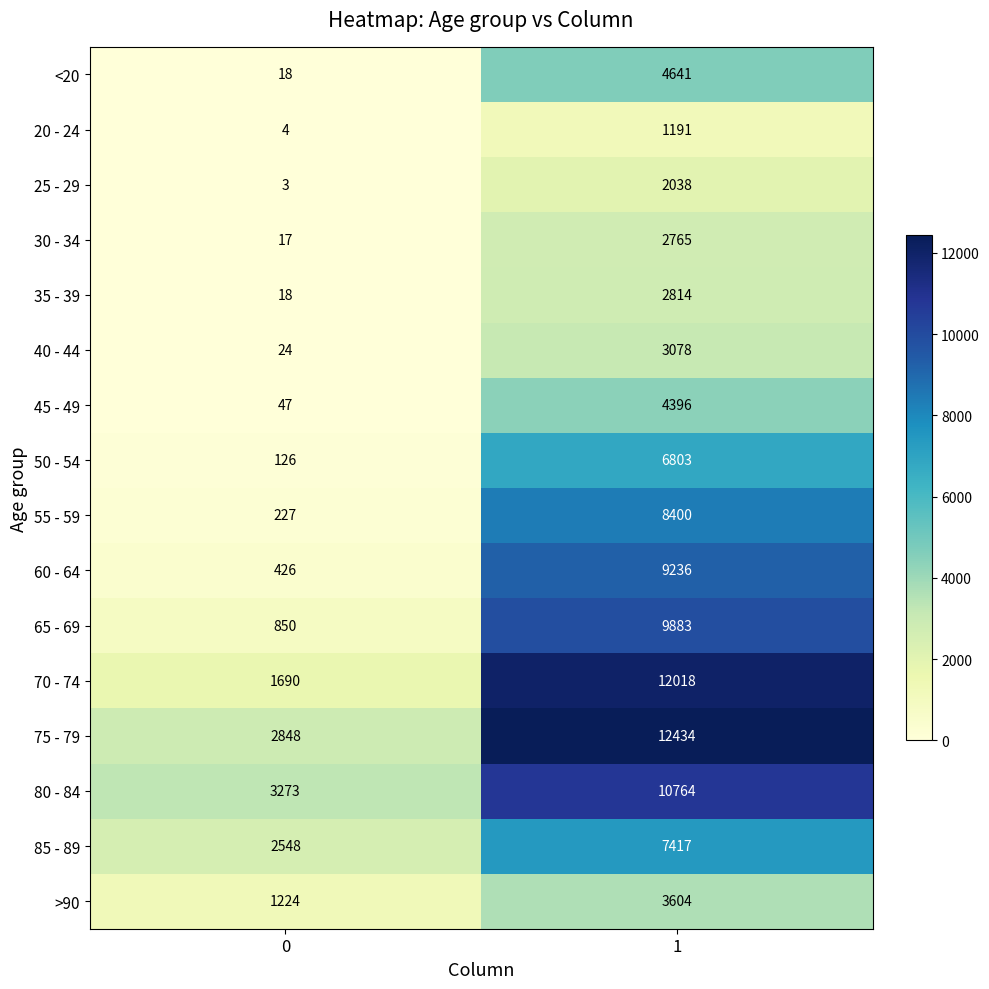

Which series has the largest total across all categories?

75 - 79